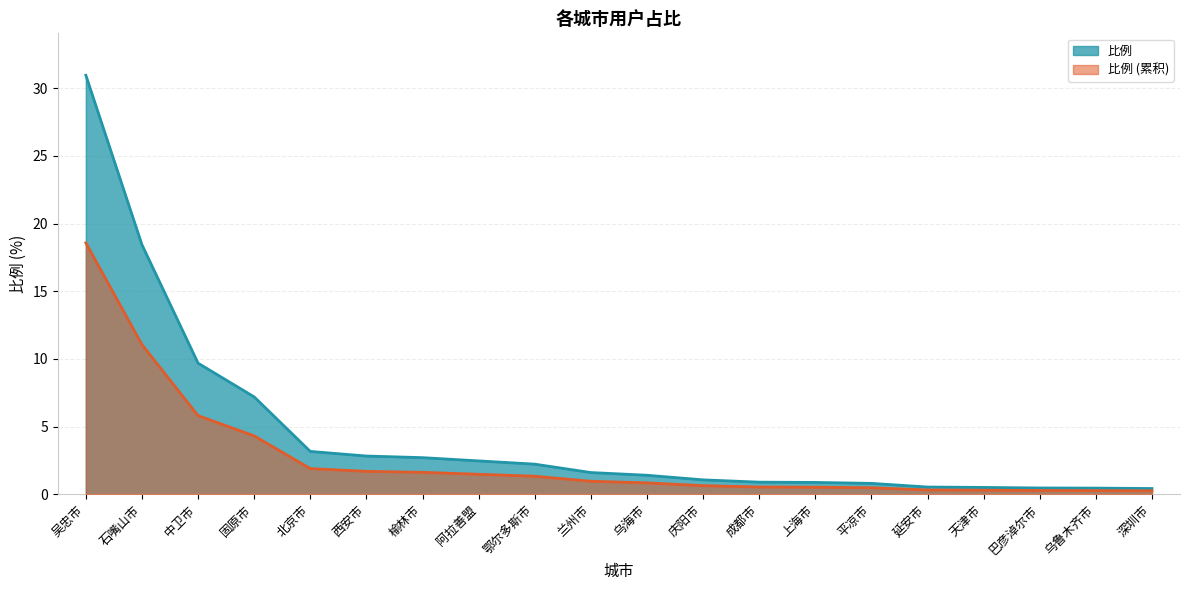

List the labels in order of value, smallest first.

深圳市, 乌鲁木齐市, 巴彦淖尔市, 天津市, 延安市, 平凉市, 上海市, 成都市, 庆阳市, 乌海市, 兰州市, 鄂尔多斯市, 阿拉善盟, 榆林市, 西安市, 北京市, 固原市, 中卫市, 石嘴山市, 吴忠市